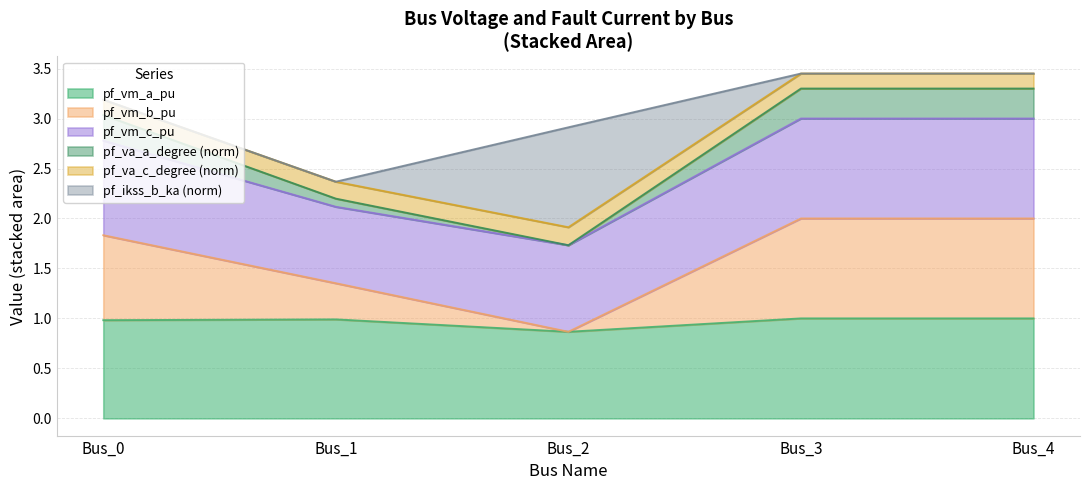

The value of pf_vm_a_pu at Bus_4 is 0.4. True or false?

False